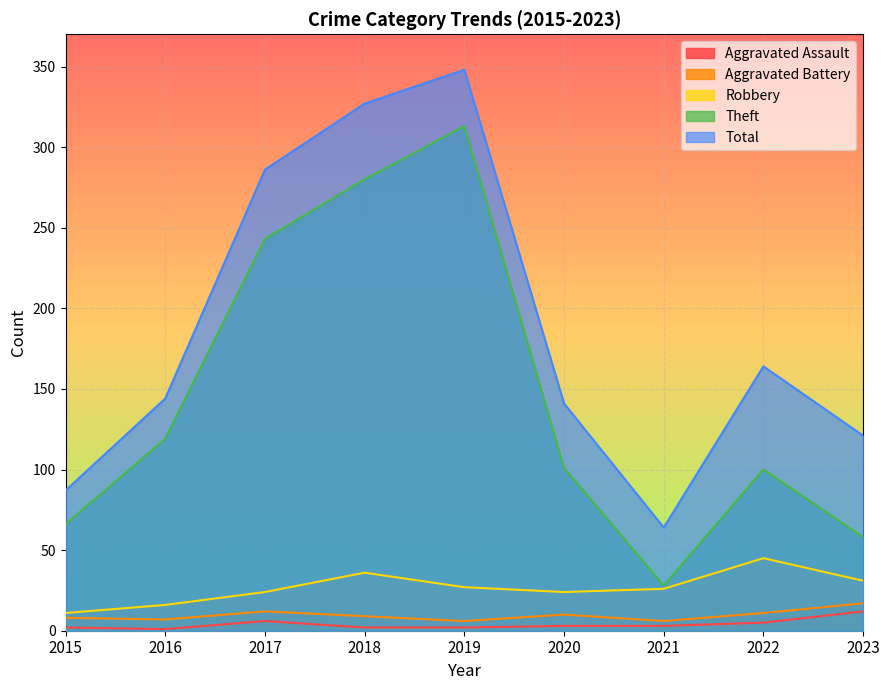

Reading left to right, list all the values displayed in this chart.

Aggravated Assault: 2	1	6	2	2	3	3	5	12
Aggravated Battery: 8	7	12	9	6	10	6	11	17
Robbery: 11	16	24	36	27	24	26	45	31
Theft: 66	119	243	280	313	101	28	100	58
Total: 87	144	286	327	348	141	64	164	121